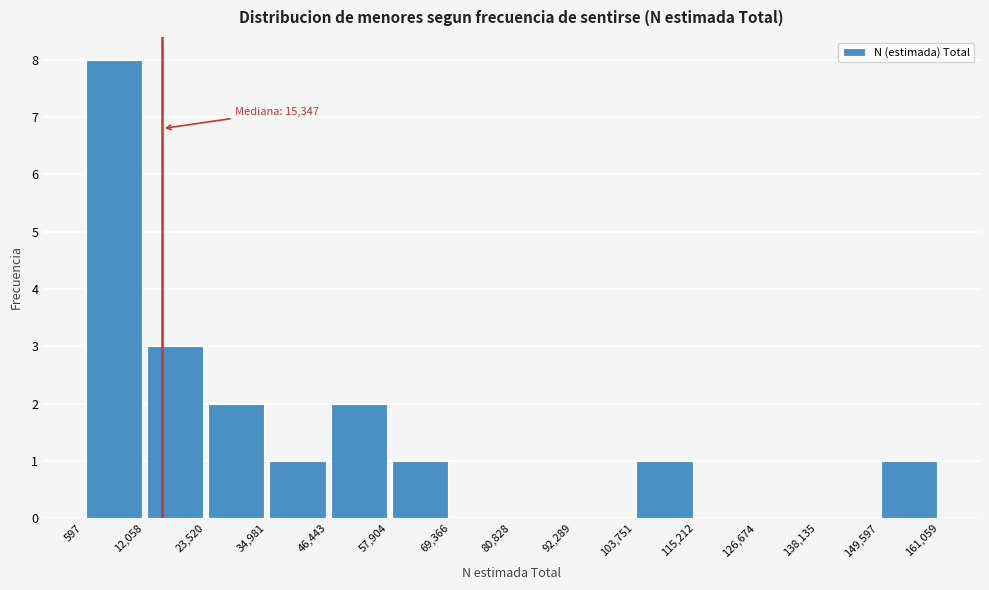

Which range on the x-axis has the tallest bar?

597 to 12,058